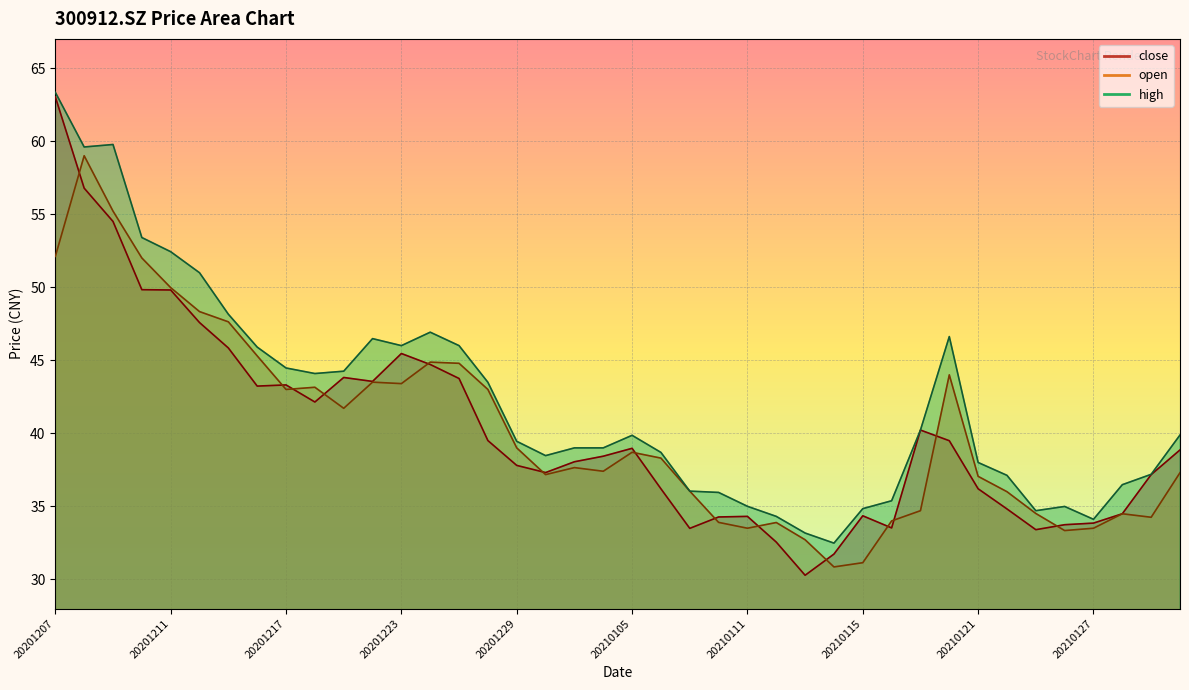

What is the total value across all series at 20201218?

129.4